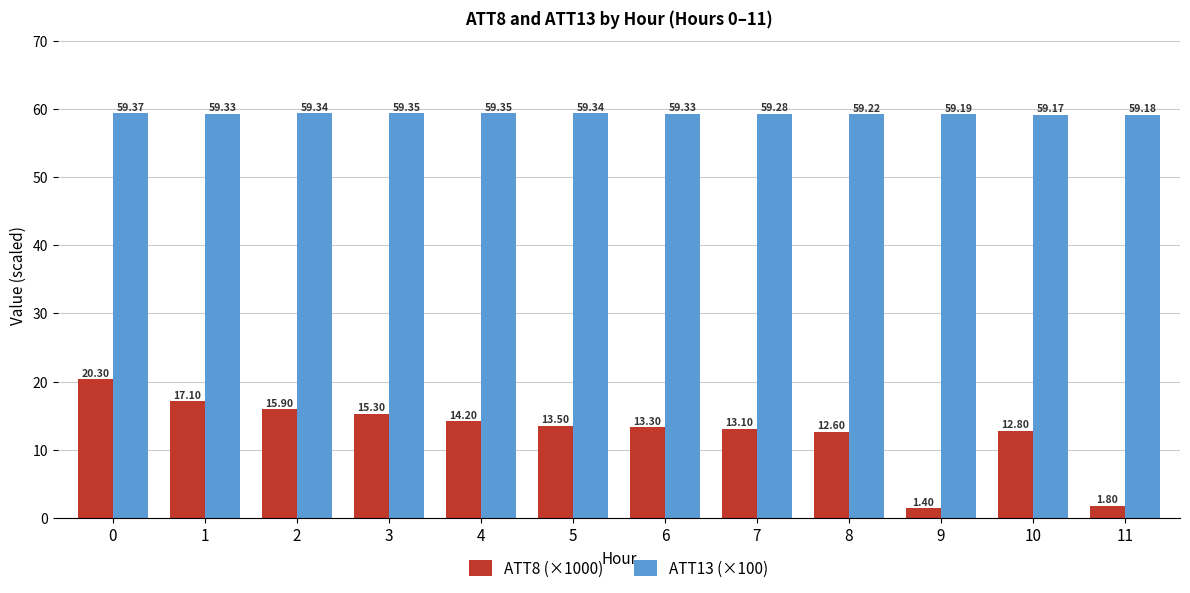

Between 1 and 6, which series saw the biggest shift?

ATT8 (×1000)